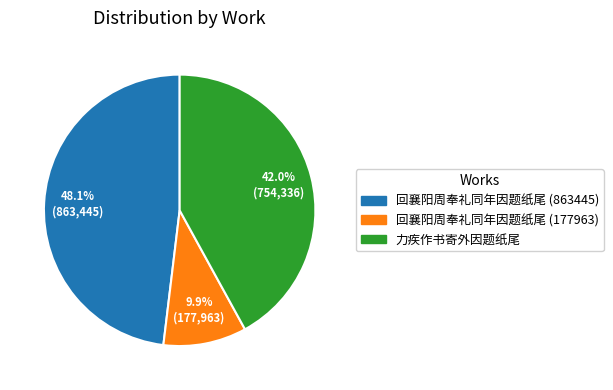

Rank the categories by value from lowest to highest.

回襄阳周奉礼同年因题纸尾 (177963), 力疾作书寄外因题纸尾, 回襄阳周奉礼同年因题纸尾 (863445)